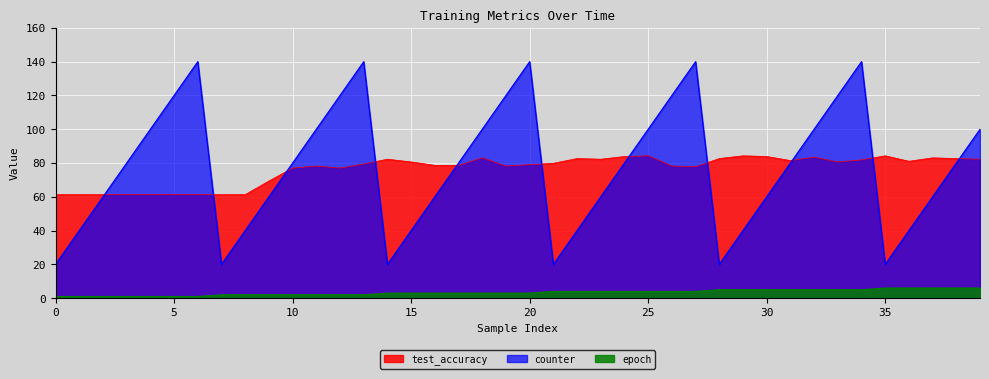

Reading left to right, extract all data points from this chart.

test_accuracy: 0=61.3	1=61.3	2=61.3	3=61.3	4=61.3	5=61.3	6=61.3	7=61.3	8=61.3	9=69.4	10=77.0	11=78.2	12=77.0	13=79.4	14=82.3	15=80.6	16=78.6	17=78.6	18=83.1	19=78.2	20=79.0	21=79.8	22=82.7	23=82.3	24=83.9	25=84.3	26=78.2	27=77.8	28=82.7	29=84.3	30=83.9	31=81.5	32=83.5	33=80.6	34=81.9	35=84.3	36=81.0	37=83.1	38=82.7	39=82.3
epoch: 0=1.0	1=1.0	2=1.0	3=1.0	4=1.0	5=1.0	6=1.0	7=2.0	8=2.0	9=2.0	10=2.0	11=2.0	12=2.0	13=2.0	14=3.0	15=3.0	16=3.0	17=3.0	18=3.0	19=3.0	20=3.0	21=4.0	22=4.0	23=4.0	24=4.0	25=4.0	26=4.0	27=4.0	28=5.0	29=5.0	30=5.0	31=5.0	32=5.0	33=5.0	34=5.0	35=6.0	36=6.0	37=6.0	38=6.0	39=6.0
counter: 0=20.0	1=40.0	2=60.0	3=80.0	4=100.0	5=120.0	6=140.0	7=20.0	8=40.0	9=60.0	10=80.0	11=100.0	12=120.0	13=140.0	14=20.0	15=40.0	16=60.0	17=80.0	18=100.0	19=120.0	20=140.0	21=20.0	22=40.0	23=60.0	24=80.0	25=100.0	26=120.0	27=140.0	28=20.0	29=40.0	30=60.0	31=80.0	32=100.0	33=120.0	34=140.0	35=20.0	36=40.0	37=60.0	38=80.0	39=100.0